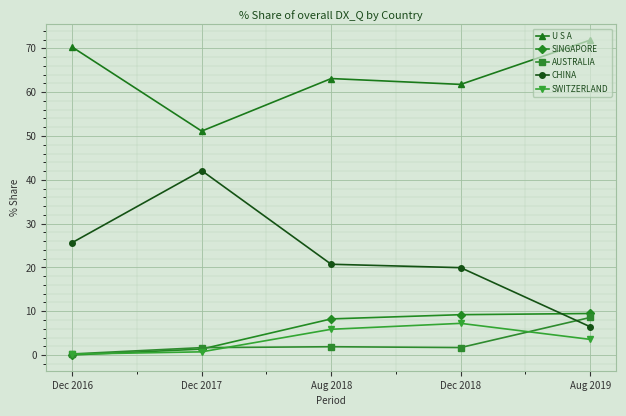

Which series has the widest spread of values?

CHINA